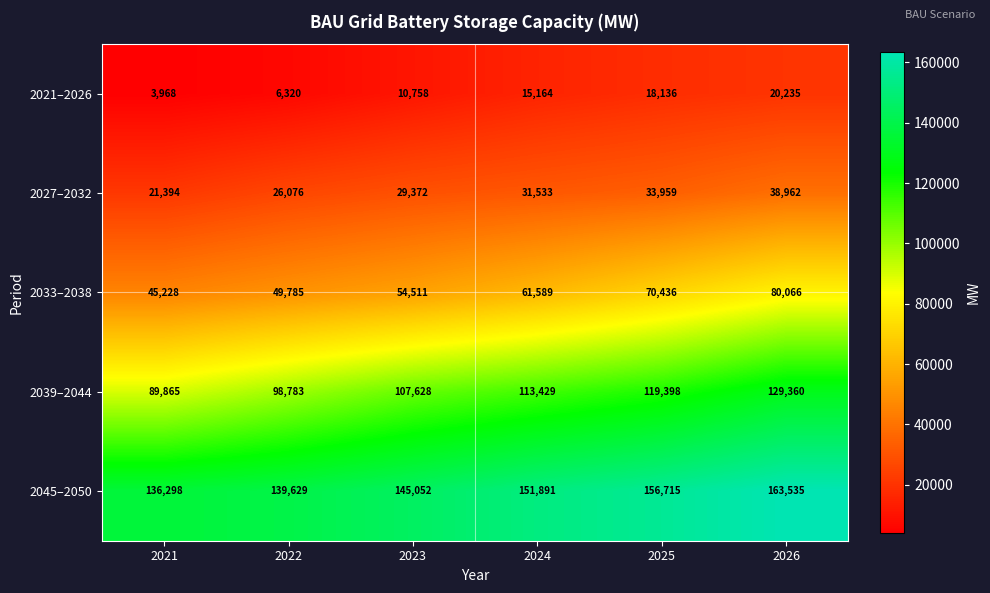

What is the difference between the 2027–2032 values at 2026 and 2025?

5003